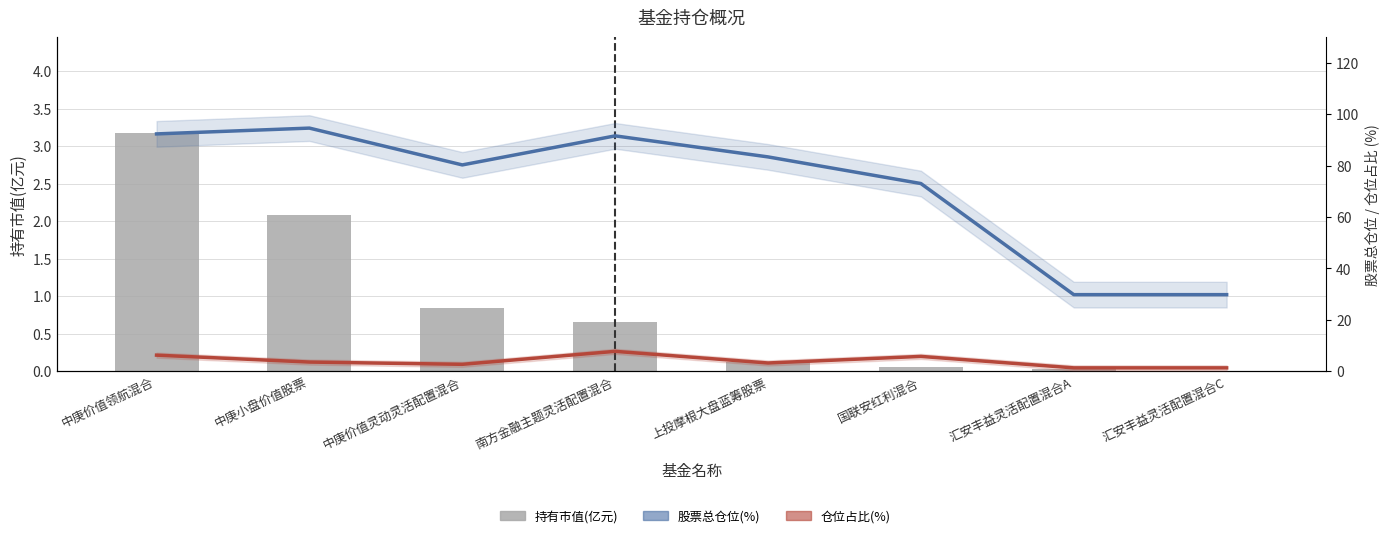

Which series changed the most between 中庚价值领航混合 and 汇安丰益灵活配置混合A?

股票总仓位(%)